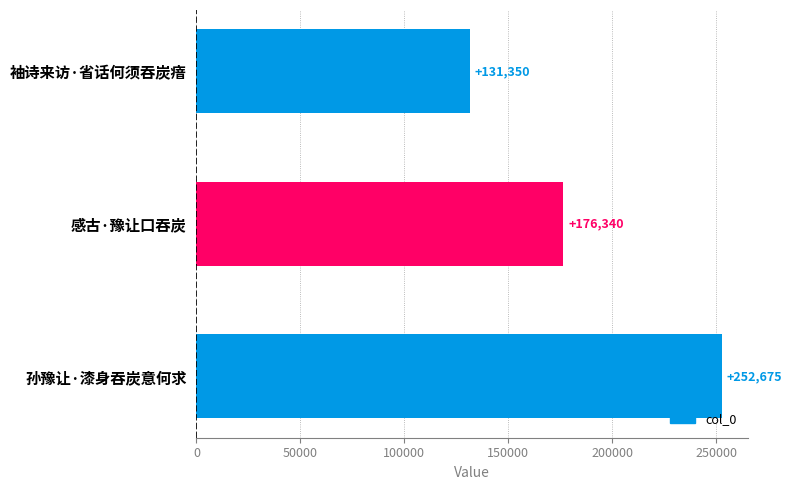

Reading bottom to top, list all the values displayed in this chart.

孙豫让·漆身吞炭意何求=252675	感古·豫让口吞炭=176340	袖诗来访·省话何须吞炭瘖=131350